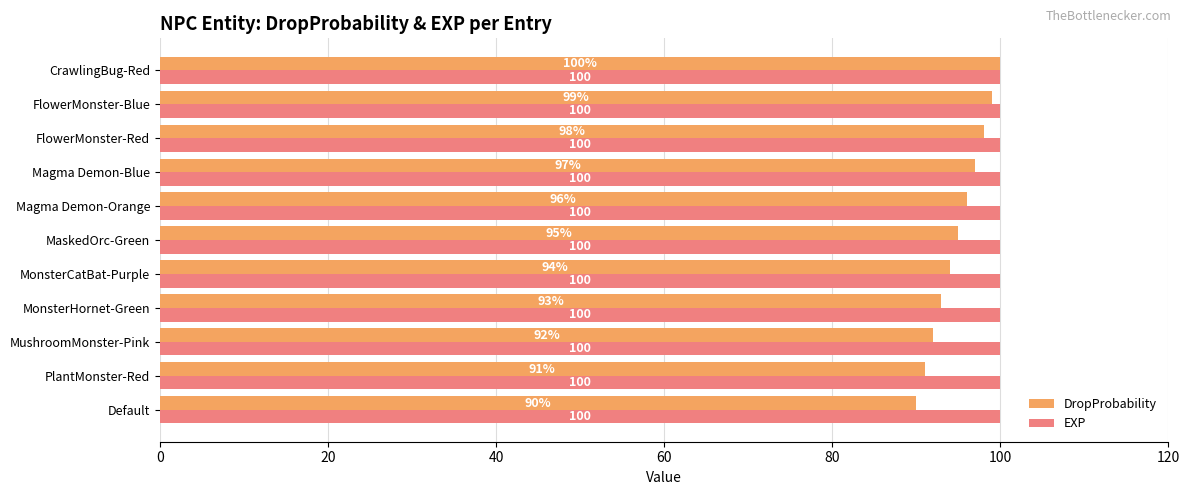

What is the average value of the DropProbability series?

95